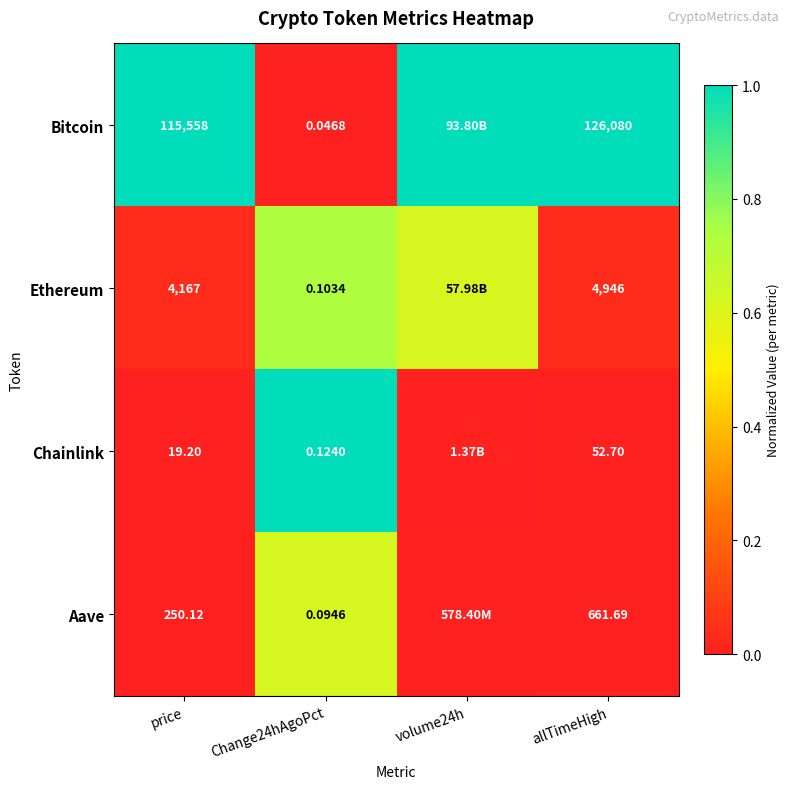

Is the value of Chainlink at price greater than the value of Ethereum at Change24hAgoPct?

Yes